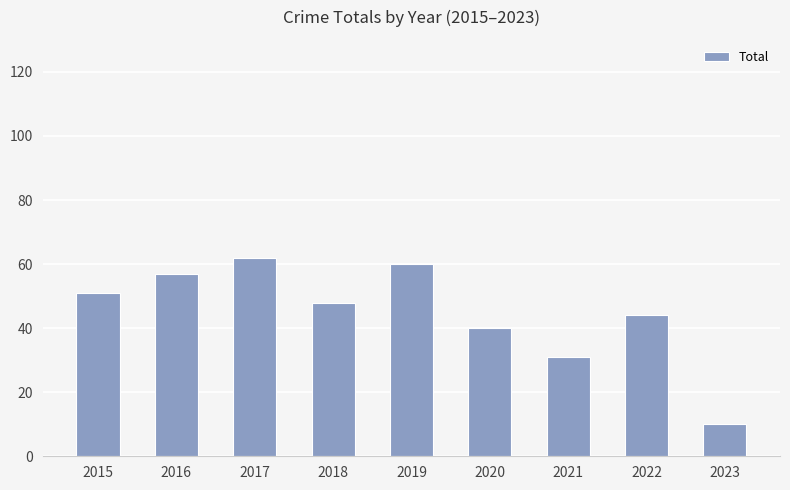

List the labels in order of value, smallest first.

2023, 2021, 2020, 2022, 2018, 2015, 2016, 2019, 2017